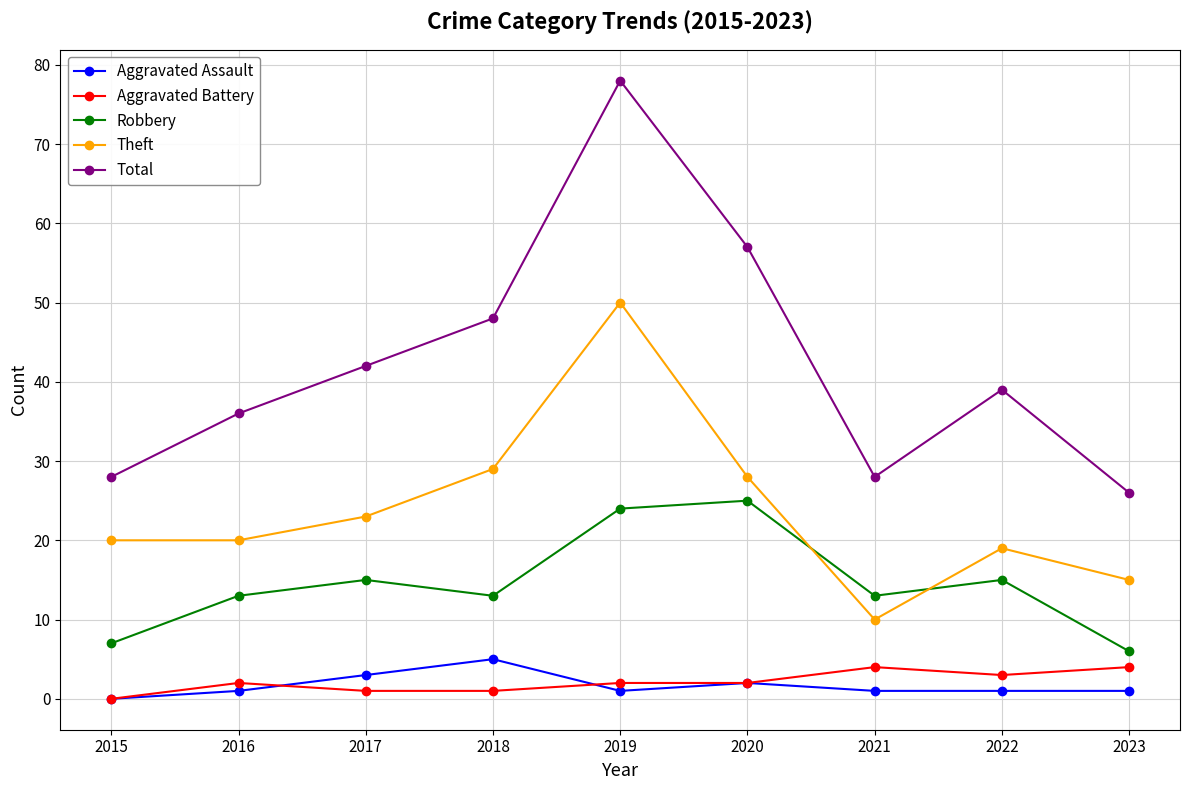

How many lines are shown in the chart?

5